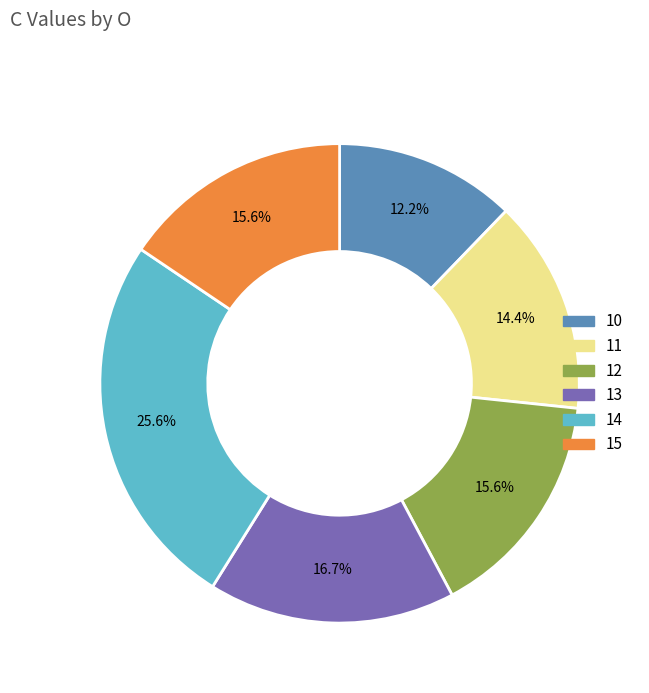

Is there a majority slice in this chart?

No